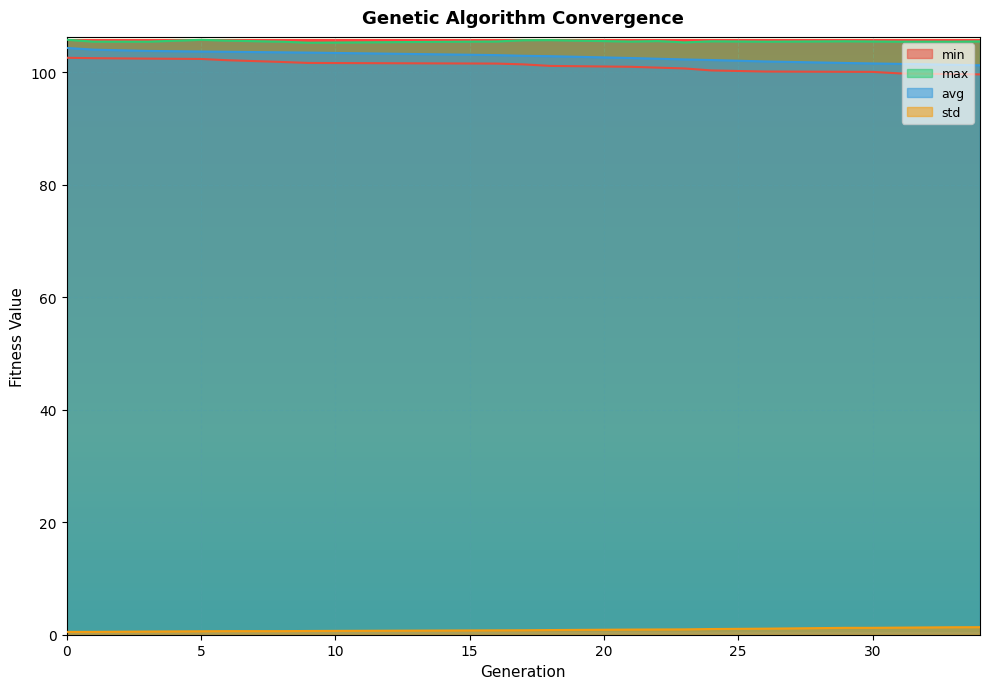

What is the maximum value shown in the chart?

105.8